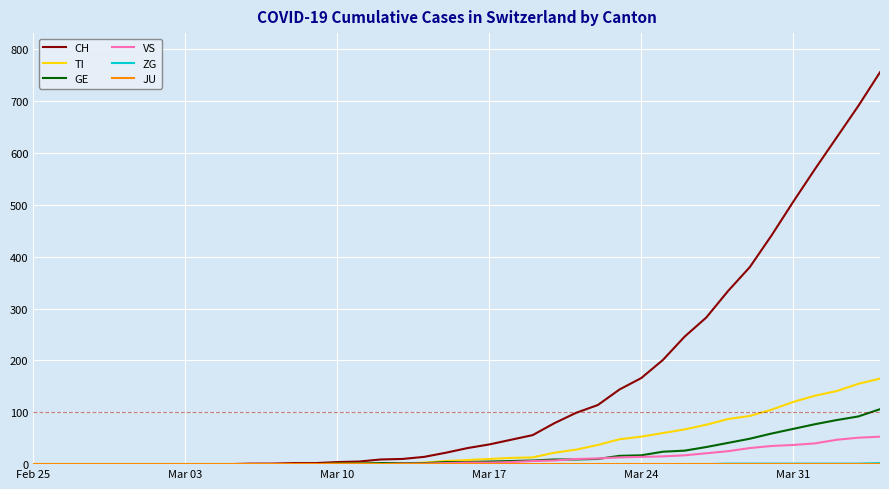

Which series has the largest range (max minus min)?

CH